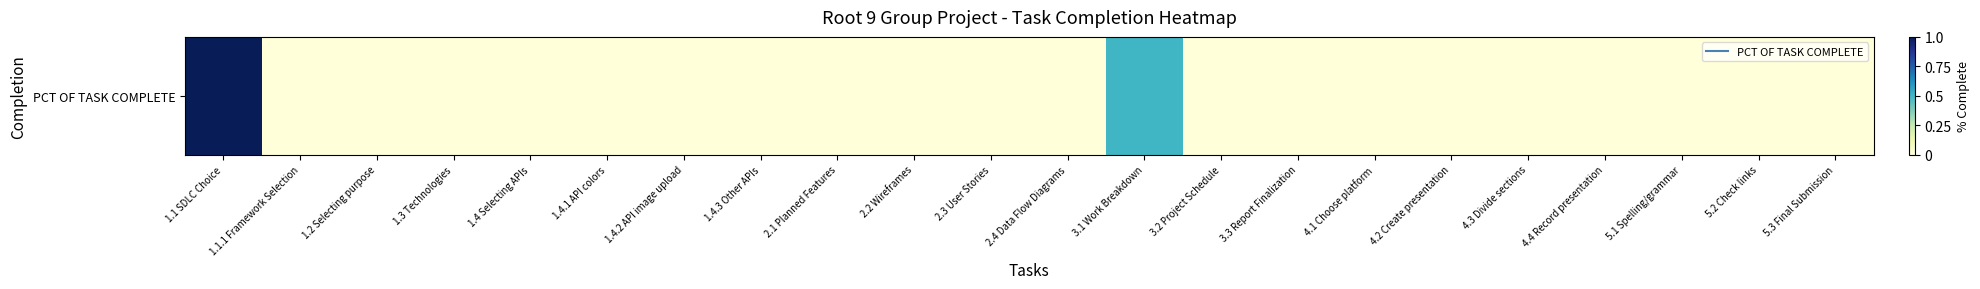

Rank the categories by value from lowest to highest.

1.1.1 Framework Selection, 1.2 Selecting purpose, 1.3 Technologies, 1.4 Selecting APIs, 1.4.1 API colors, 1.4.2 API image upload, 1.4.3 Other APIs, 2.1 Planned Features, 2.2 Wireframes, 2.3 User Stories, 2.4 Data Flow Diagrams, 3.2 Project Schedule, 3.3 Report Finalization, 4.1 Choose platform, 4.2 Create presentation, 4.3 Divide sections, 4.4 Record presentation, 5.1 Spelling/grammar, 5.2 Check links, 5.3 Final Submission, 3.1 Work Breakdown, 1.1 SDLC Choice